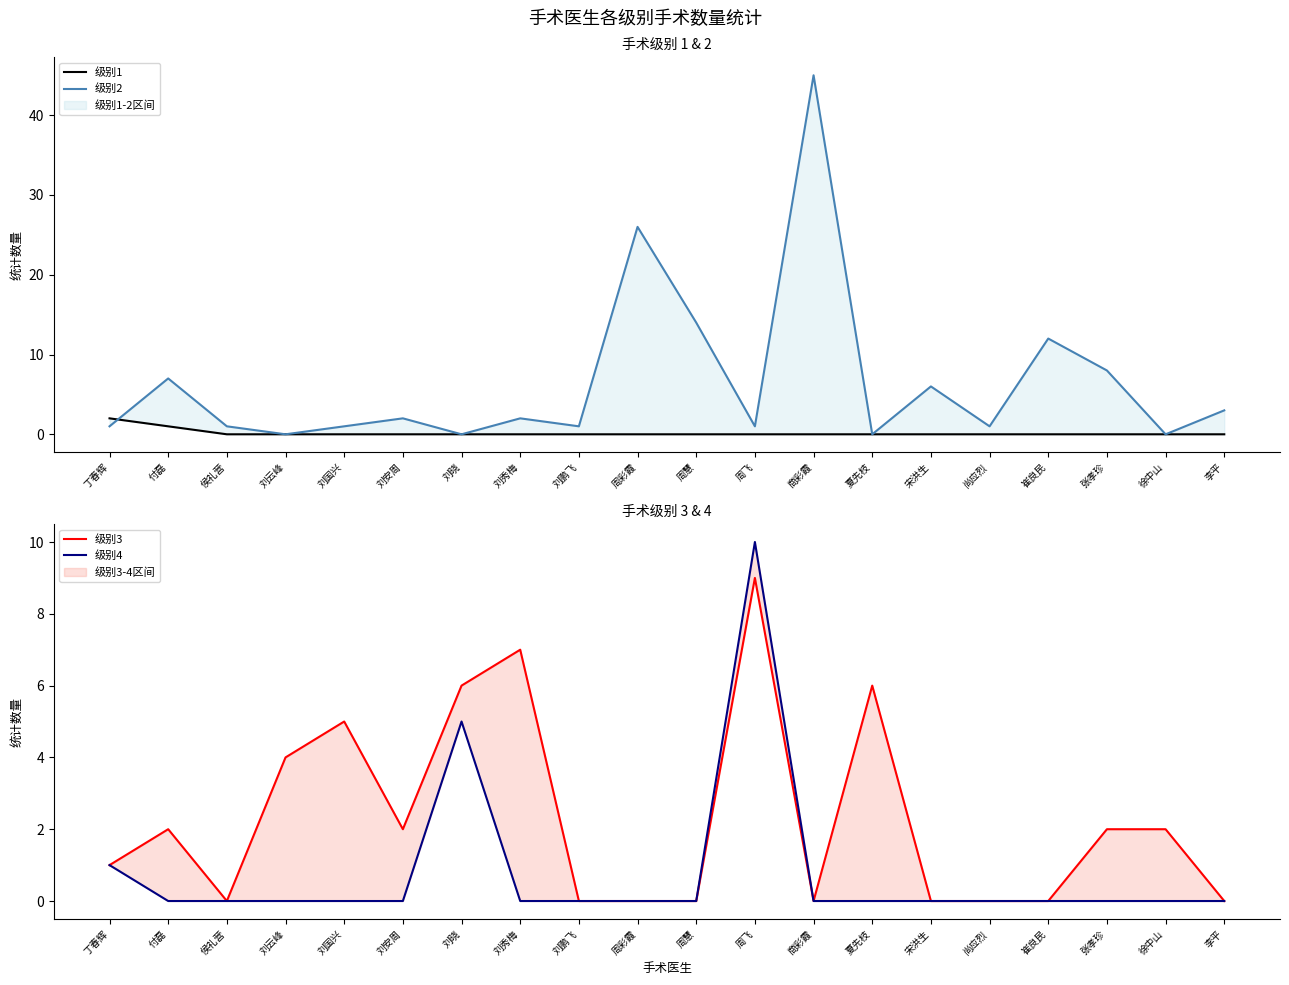

True or false: 级别1 and 级别4 cross at least once.

False